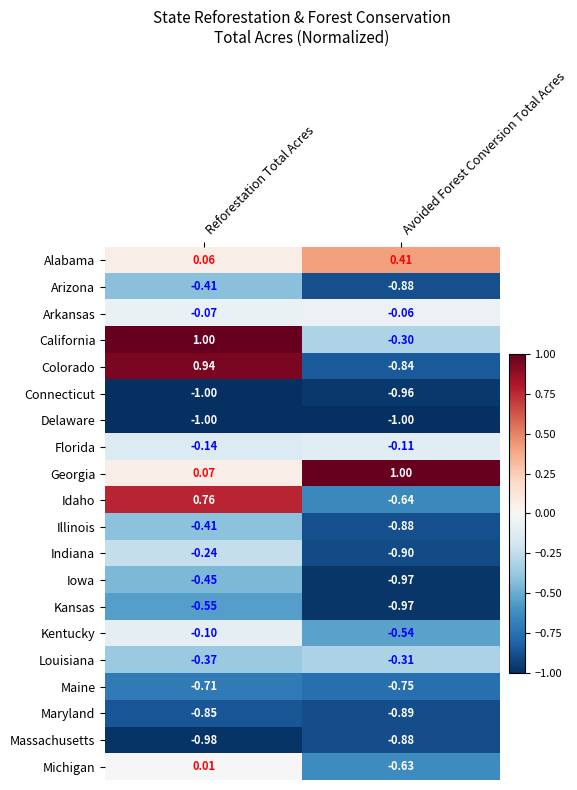

Which series has the widest spread of values?

Colorado